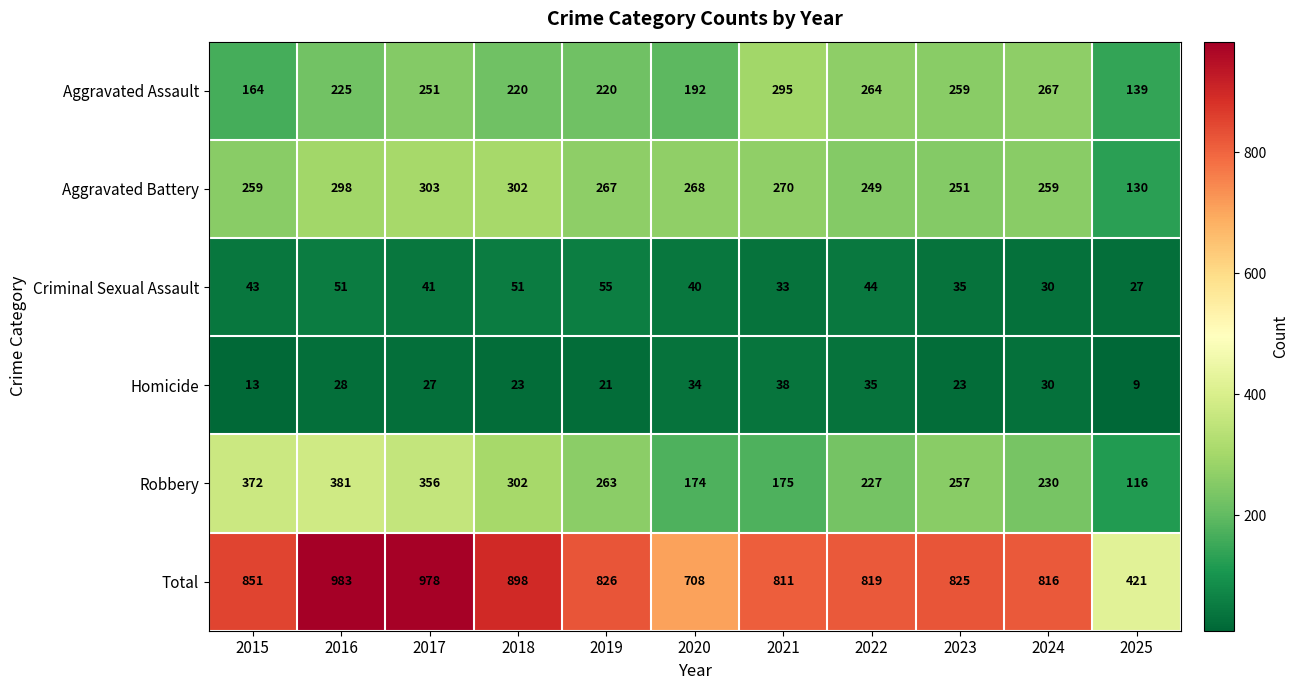

The value of Criminal Sexual Assault at 2017 is 65. True or false?

False